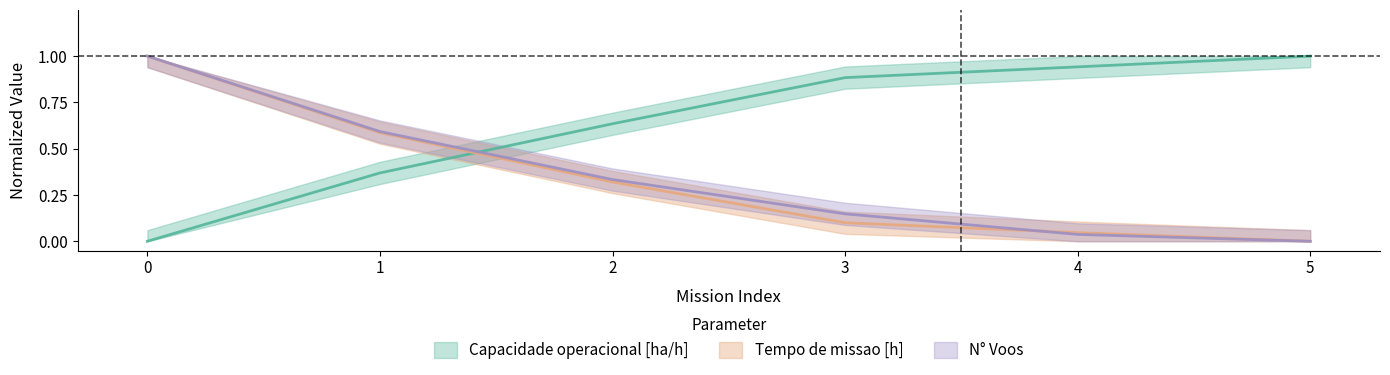

Between 0 and 5, which series saw the biggest shift?

Capacidade operacional [ha/h]